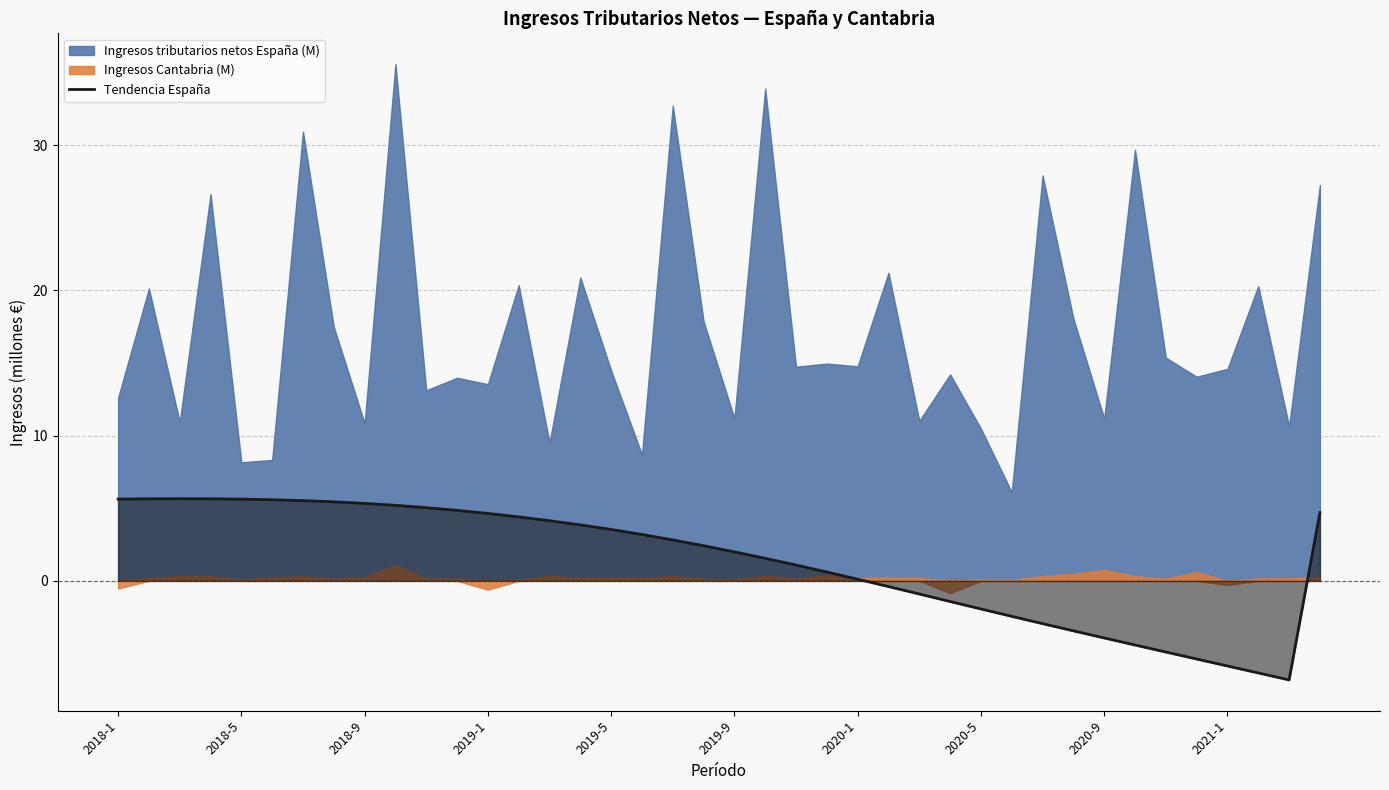

How many values are above zero?

26